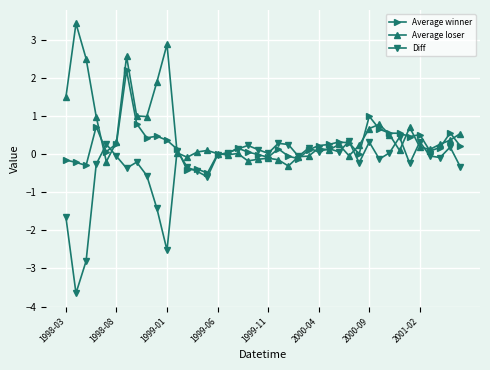

Which series has the widest spread of values?

Diff